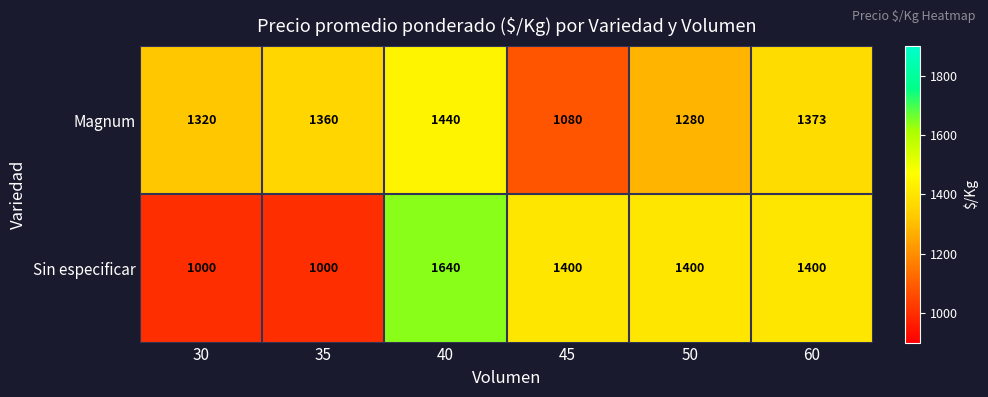

List the series in order of their overall mean, lowest first.

Sin especificar, Magnum